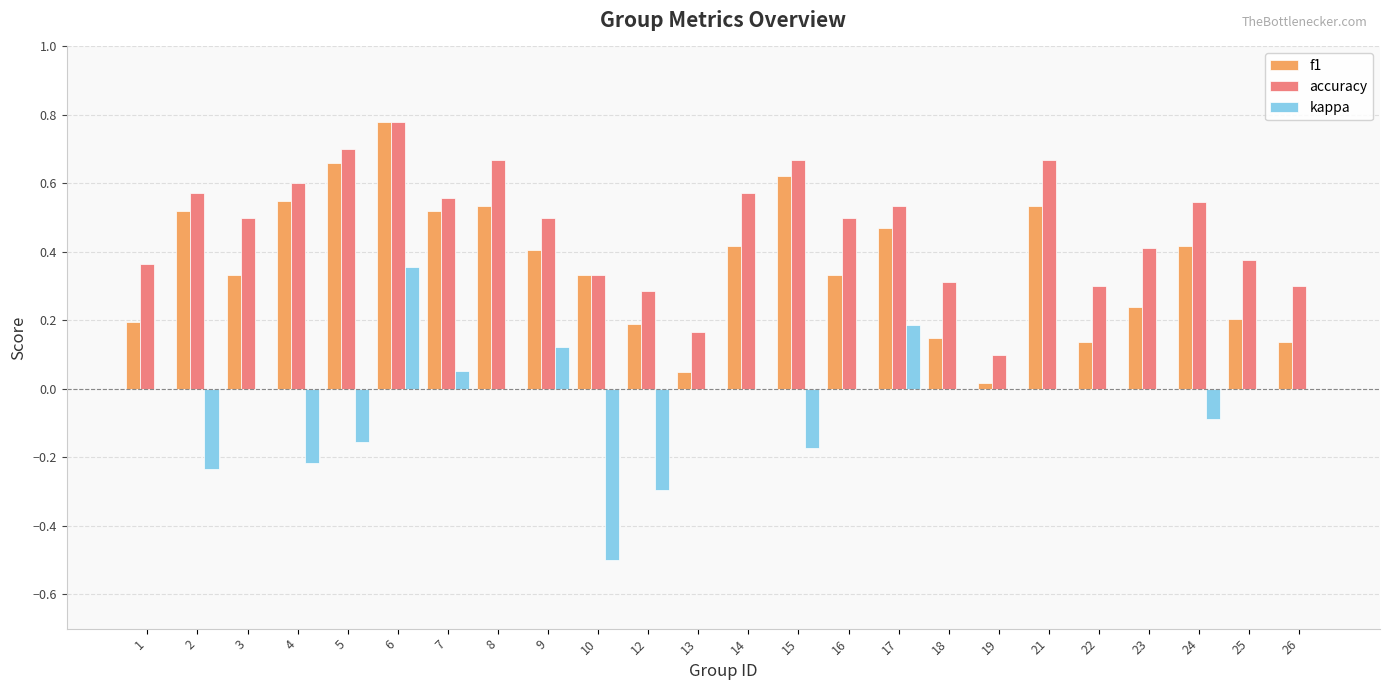

Is the value of f1 at 10 greater than the value of kappa at 19?

Yes